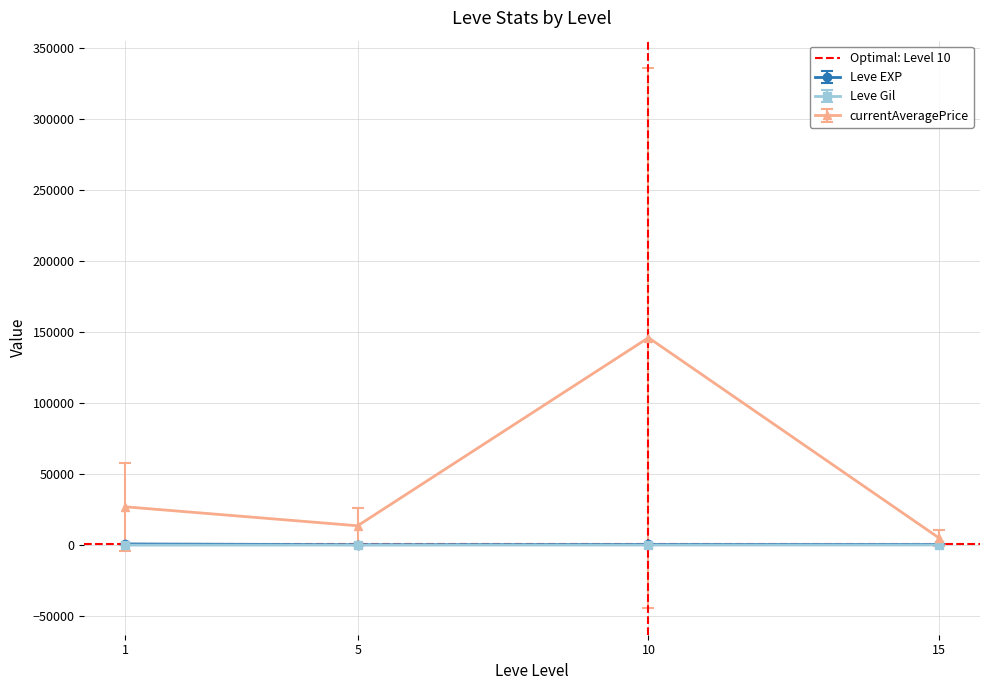

What is the value of the 2nd point from the left?

1